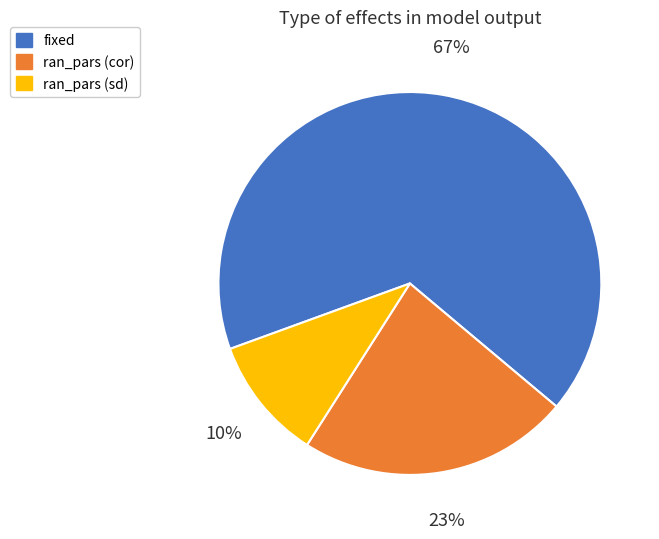

Is there any slice that represents more than half of the pie?

Yes